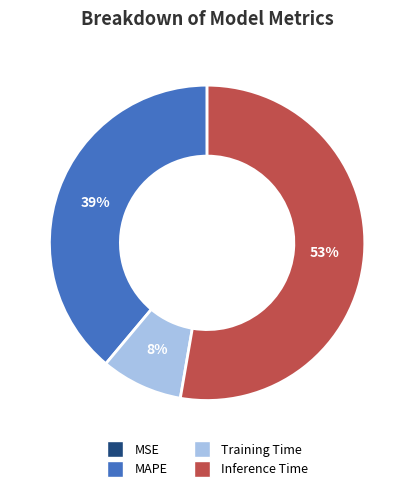

Is Inference Time the majority of the pie?

Yes